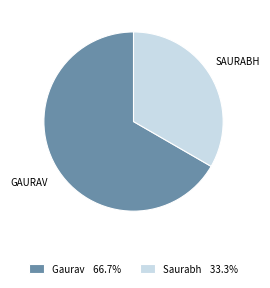

Does Saurabh 33.3% represent more than half of the total?

No